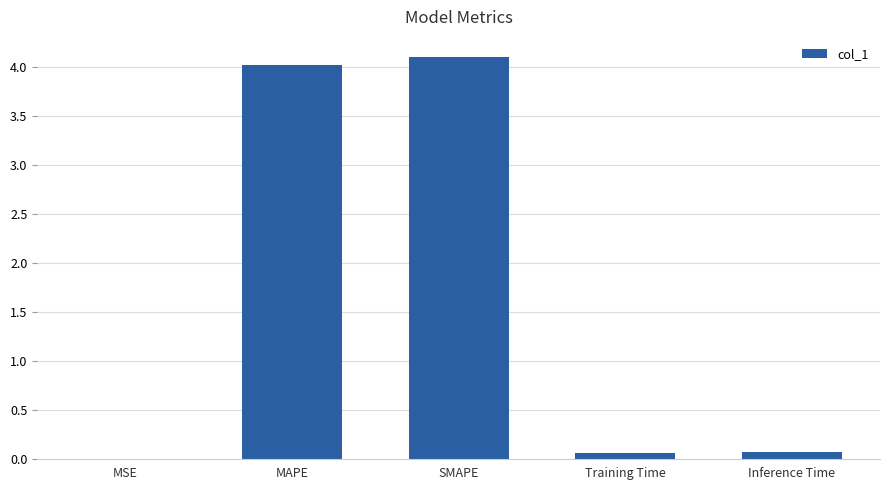

What is the average value?

1.7